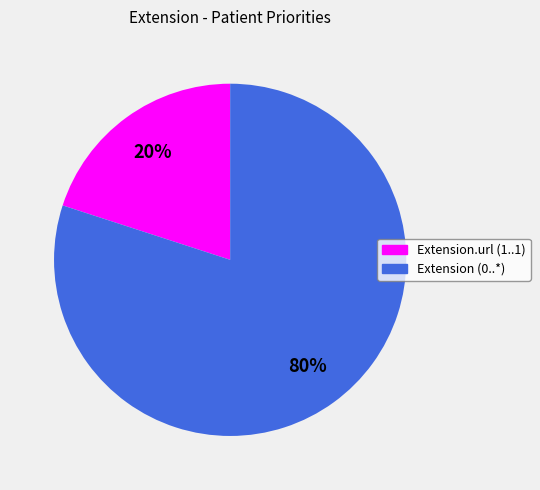

Does any single category account for the majority?

Yes